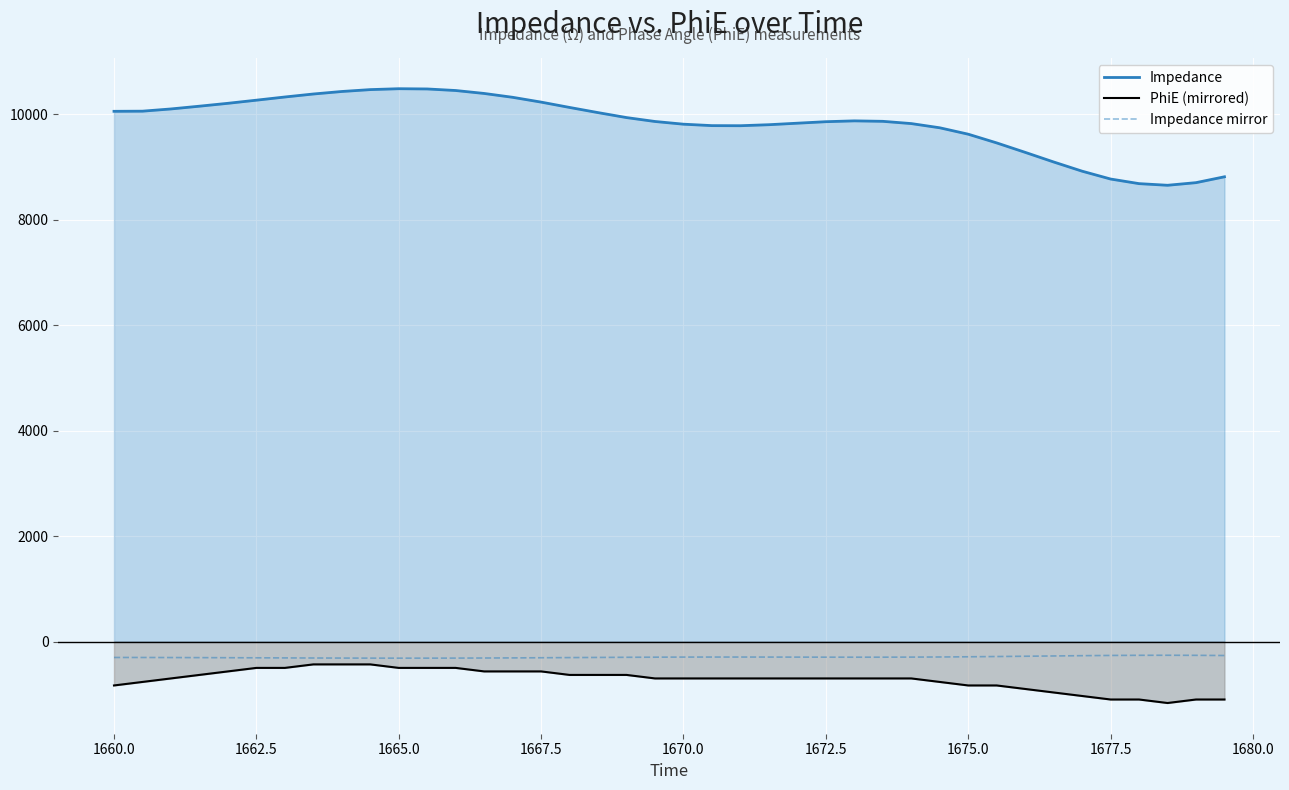

At 1675.0, list the series in order from largest to smallest.

Impedance, Impedance mirror, PhiE (mirrored)